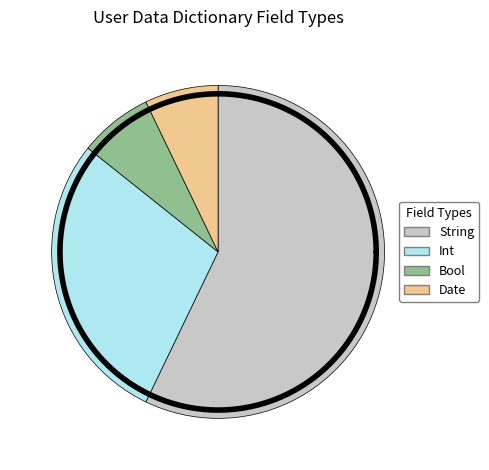

Is it true that Bool is 1% of the pie?

False